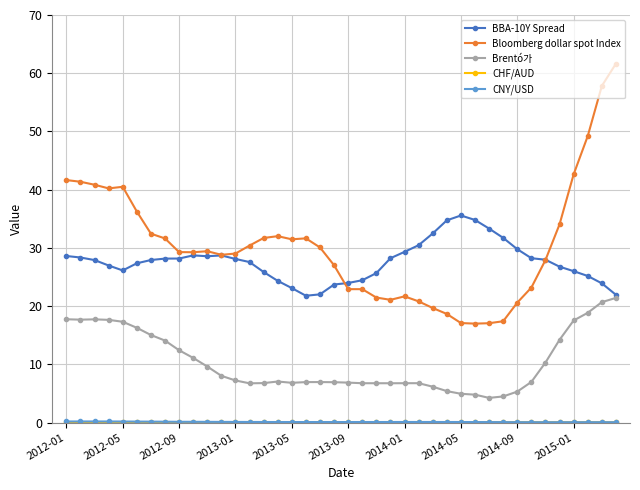

Which series has the widest spread of values?

Bloomberg dollar spot Index